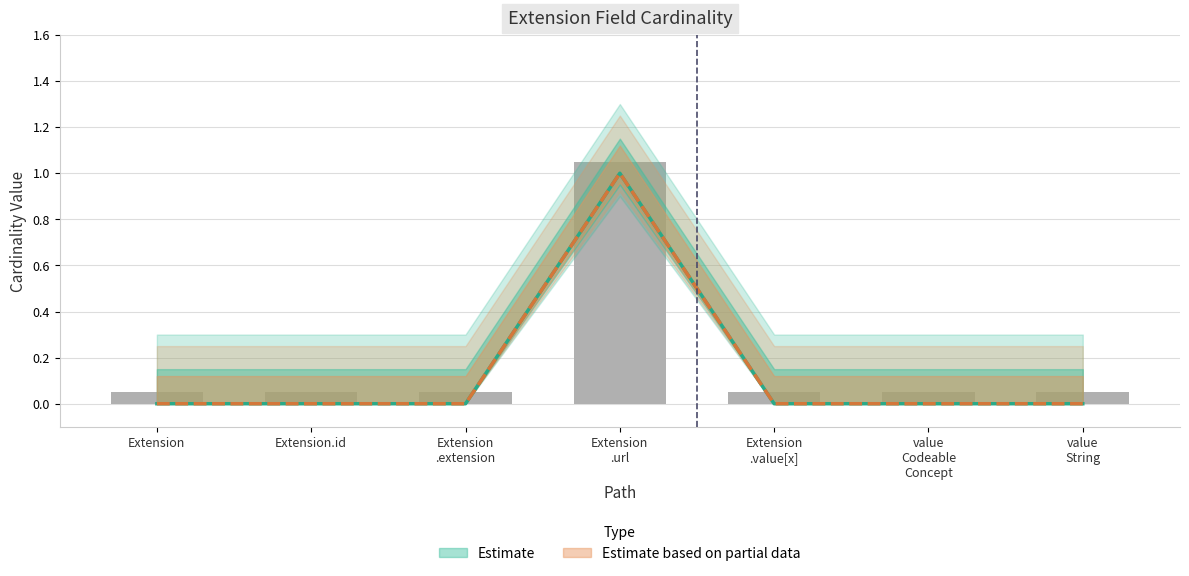

How many categories are shown in the chart?

7